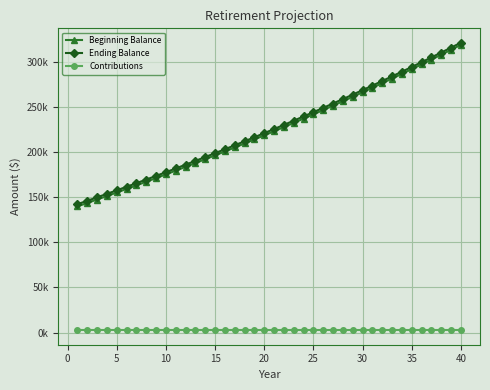

What are all the series names shown in the legend?

Beginning Balance, Ending Balance, Contributions